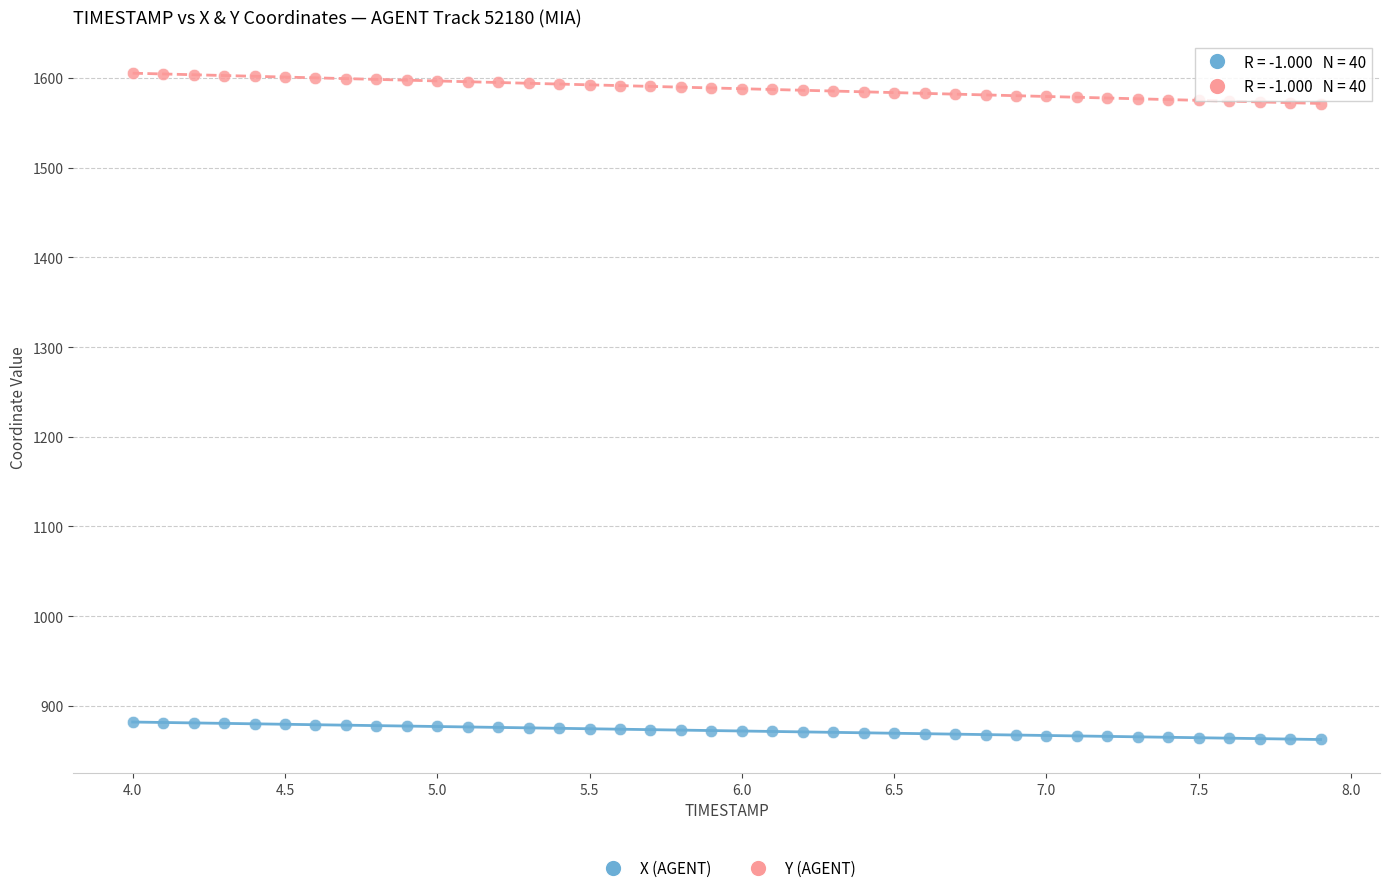

Which series has the widest spread of Y values?

Y (AGENT)